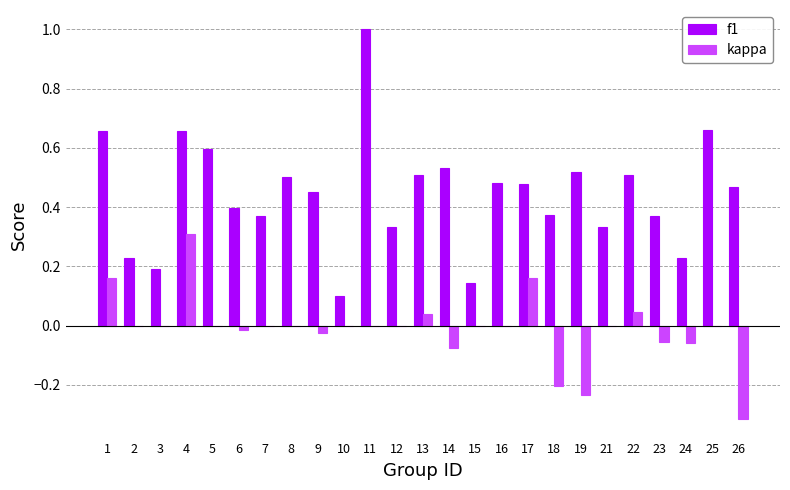

What is the sum of the f1 values at 25 and 16?

1.1